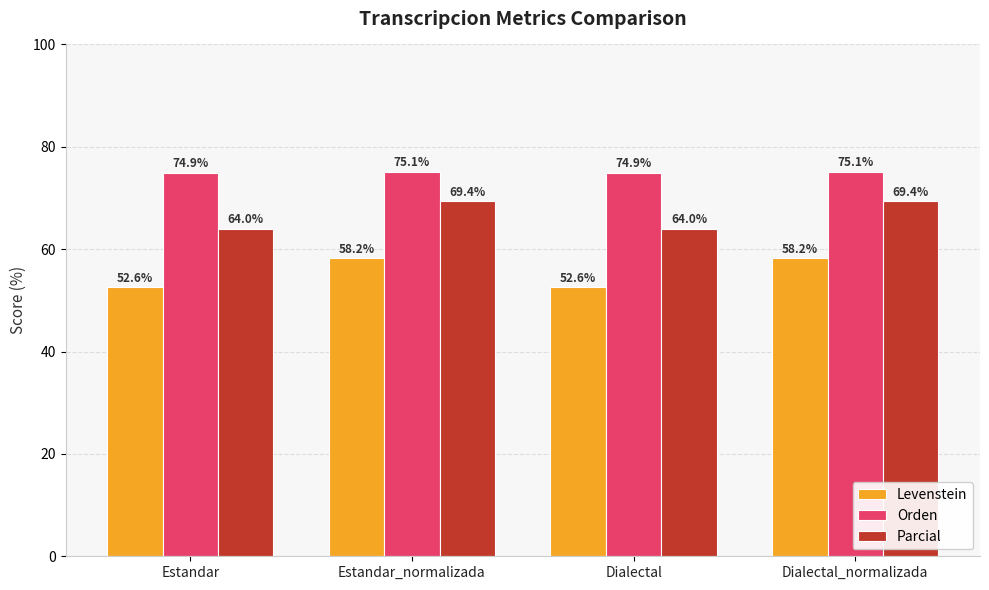

Reading left to right, list all the values displayed in this chart.

Levenstein: 52.6	58.2	52.6	58.2
Orden: 74.9	75.1	74.9	75.1
Parcial: 64.0	69.4	64.0	69.4